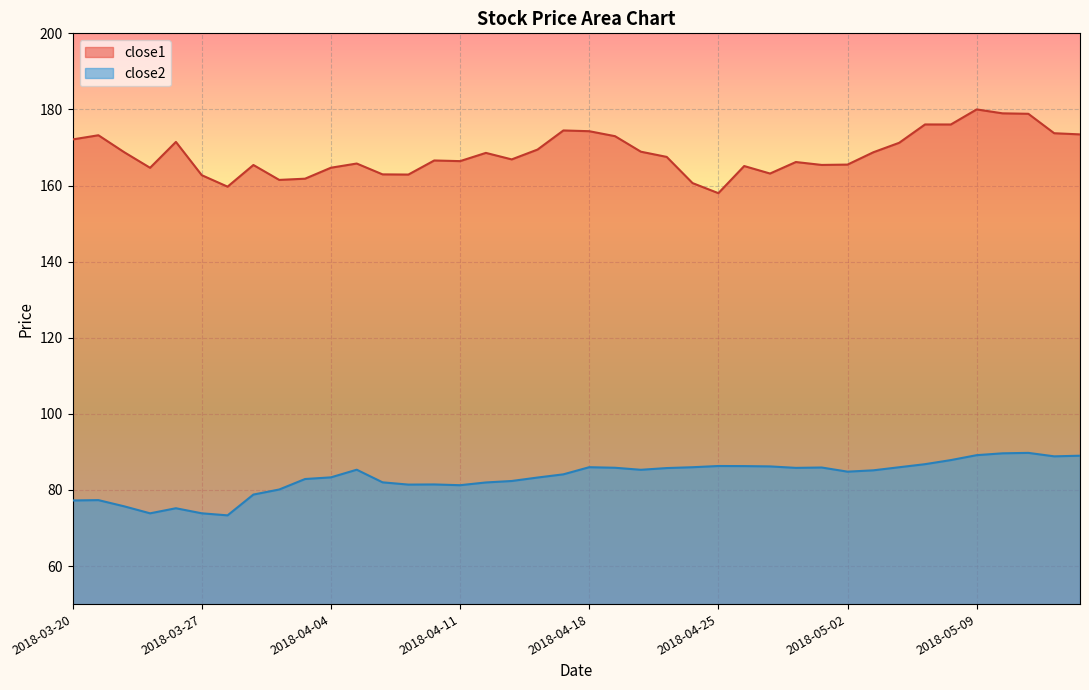

Where is close2 nearest to the value 81?

2018-04-11